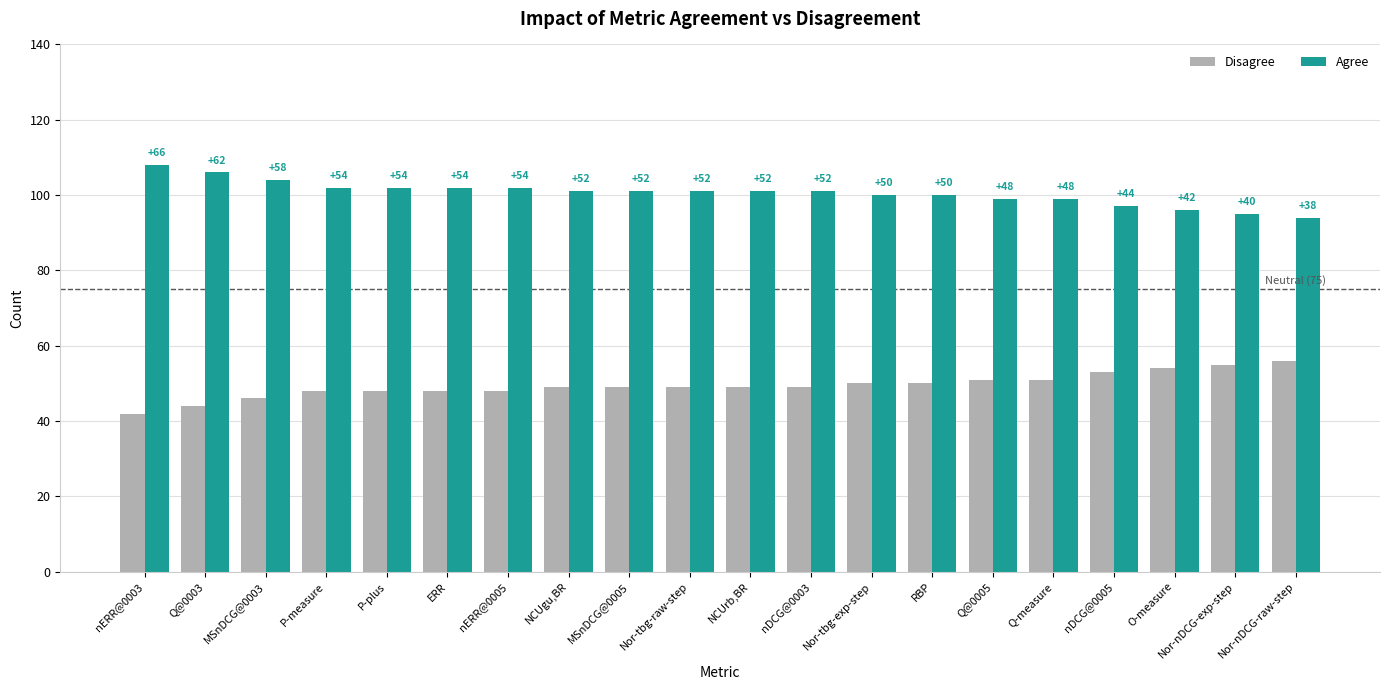

What is the label of the 20th bar from the left?

Nor-nDCG-raw-step